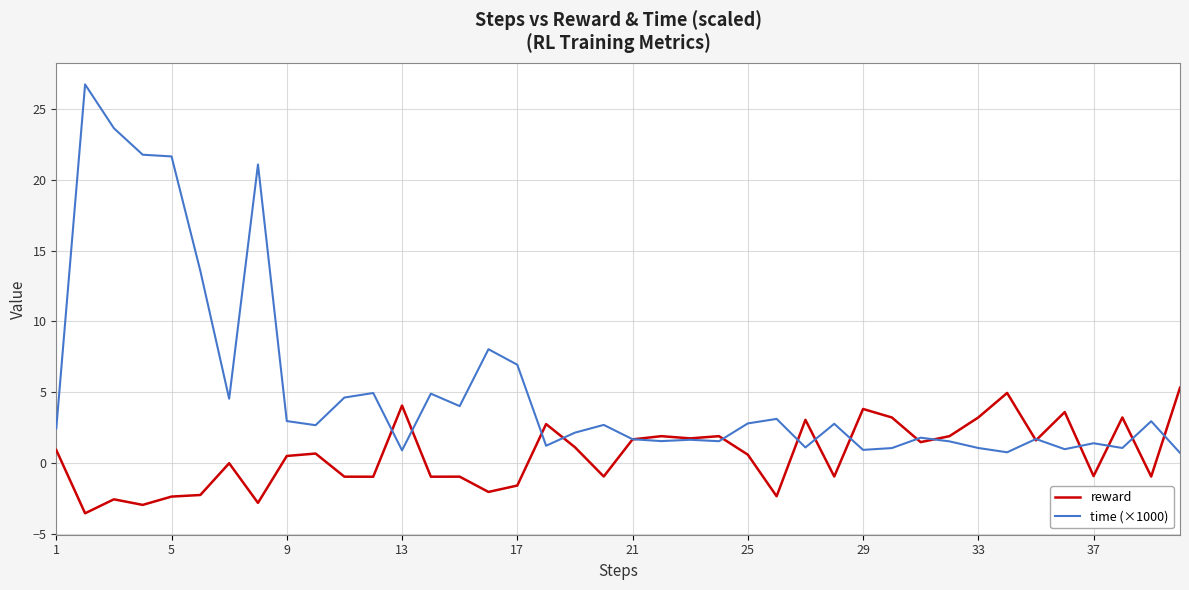

What is the average value of the reward series?

0.6